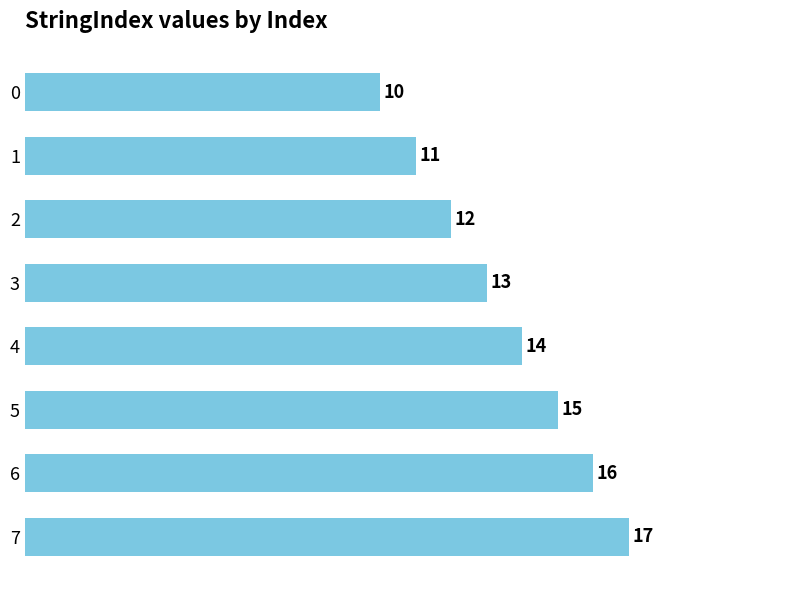

Which category has the lowest value across all series?

0